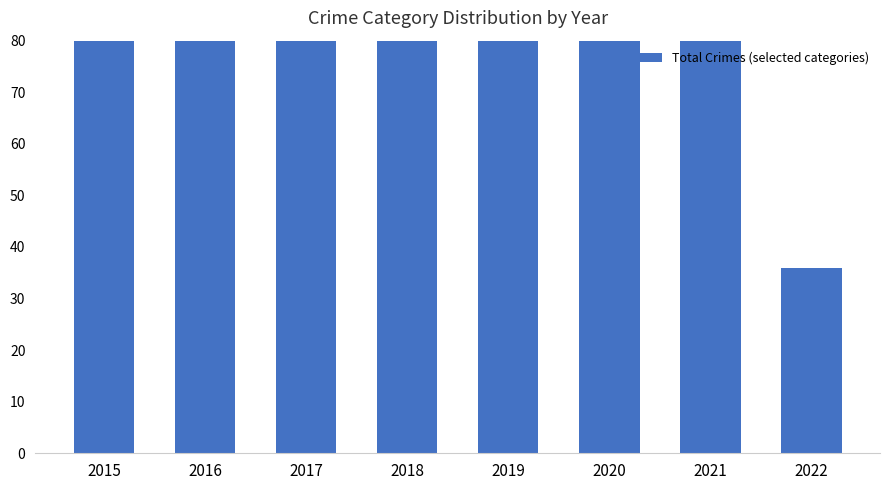

What is the difference between the maximum and second lowest values?

31